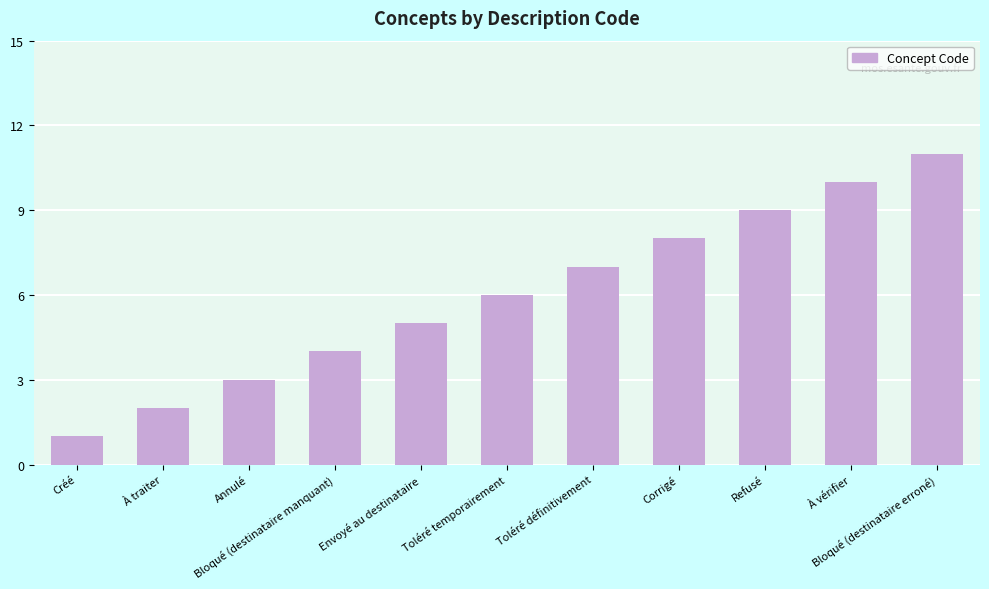

Rank the categories by value from highest to lowest.

Bloqué (destinataire erroné), À vérifier, Refusé, Corrigé, Toléré définitivement, Toléré temporairement, Envoyé au destinataire, Bloqué (destinataire manquant), Annulé, À traiter, Créé